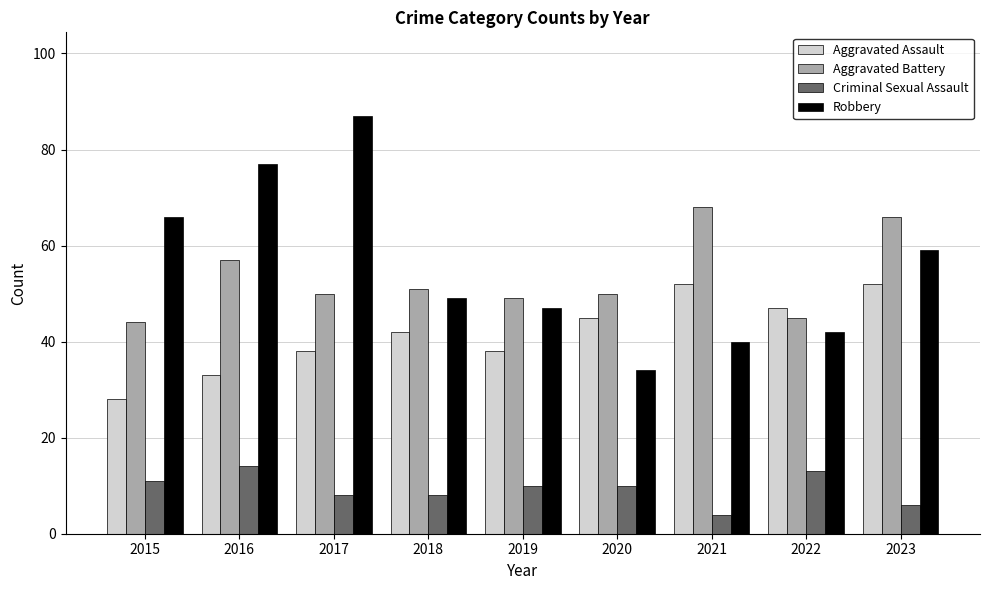

What is the minimum value for Robbery?

34